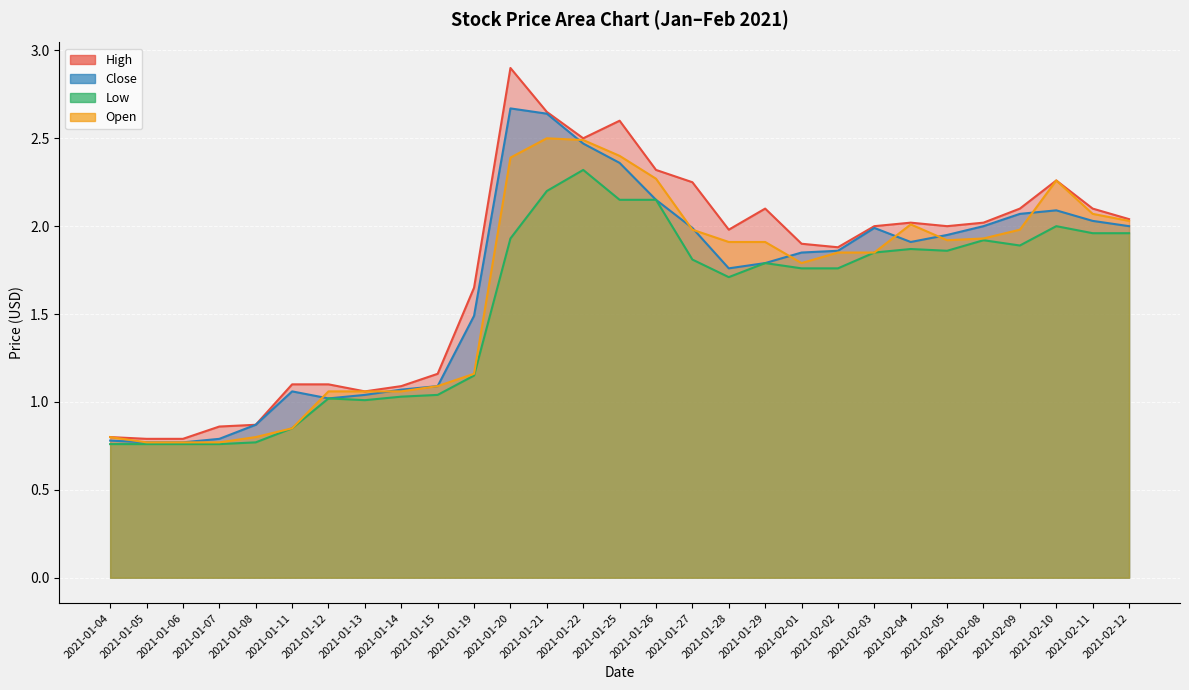

Reading left to right, transcribe all the data shown in this chart.

High: 0.8	0.8	0.8	0.9	0.9	1.1	1.1	1.1	1.1	1.2	1.6	2.9	2.7	2.5	2.6	2.3	2.2	2.0	2.1	1.9	1.9	2.0	2.0	2.0	2.0	2.1	2.3	2.1	2.0
Close: 0.8	0.8	0.8	0.8	0.9	1.1	1.0	1.0	1.1	1.1	1.5	2.7	2.6	2.5	2.4	2.2	2.0	1.8	1.8	1.9	1.9	2.0	1.9	2.0	2.0	2.1	2.1	2.0	2.0
Low: 0.8	0.8	0.8	0.8	0.8	0.9	1.0	1.0	1.0	1.0	1.1	1.9	2.2	2.3	2.2	2.2	1.8	1.7	1.8	1.8	1.8	1.9	1.9	1.9	1.9	1.9	2.0	2.0	2.0
Open: 0.8	0.8	0.8	0.8	0.8	0.9	1.1	1.1	1.1	1.1	1.2	2.4	2.5	2.5	2.4	2.3	2.0	1.9	1.9	1.8	1.9	1.9	2.0	1.9	1.9	2.0	2.3	2.1	2.0